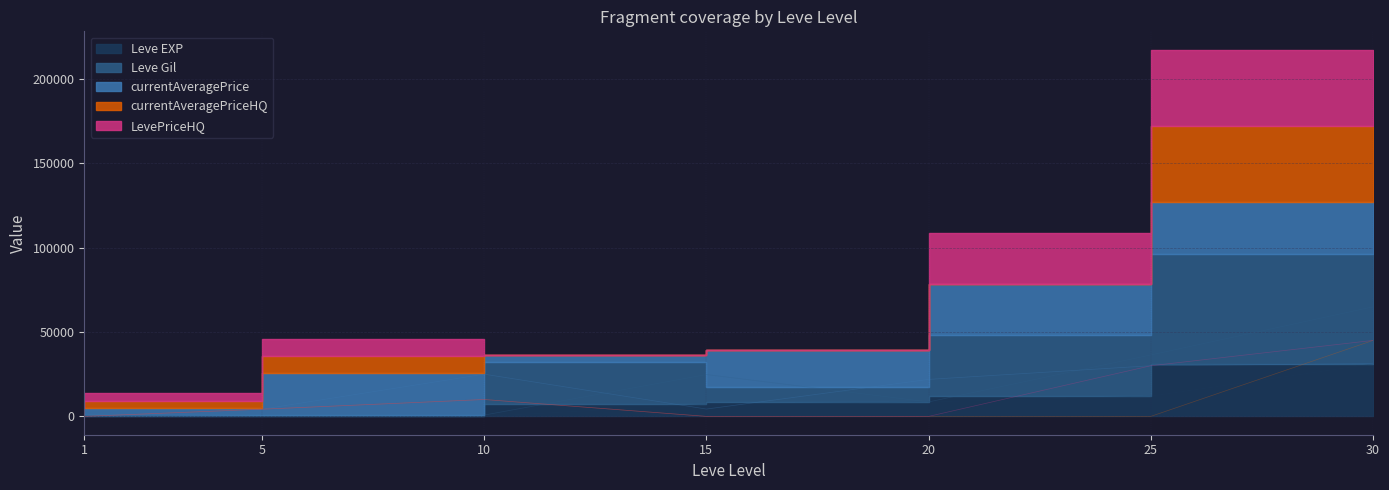

Rank the series by their maximum value, from highest to lowest.

Leve Gil, currentAveragePriceHQ, LevePriceHQ, currentAveragePrice, Leve EXP